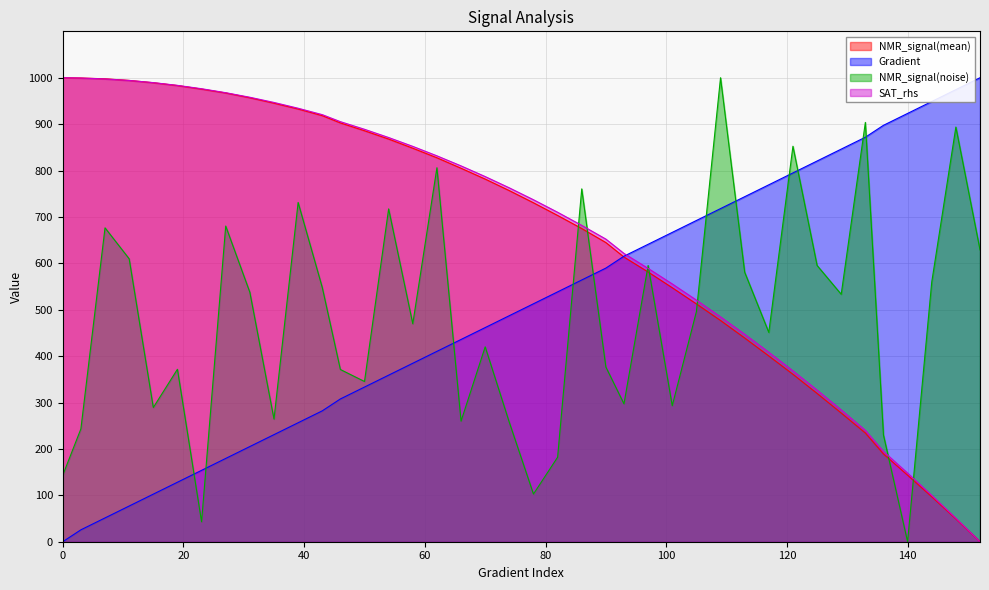

The SAT_rhs series shows 1312.3 at 15. True or false?

False